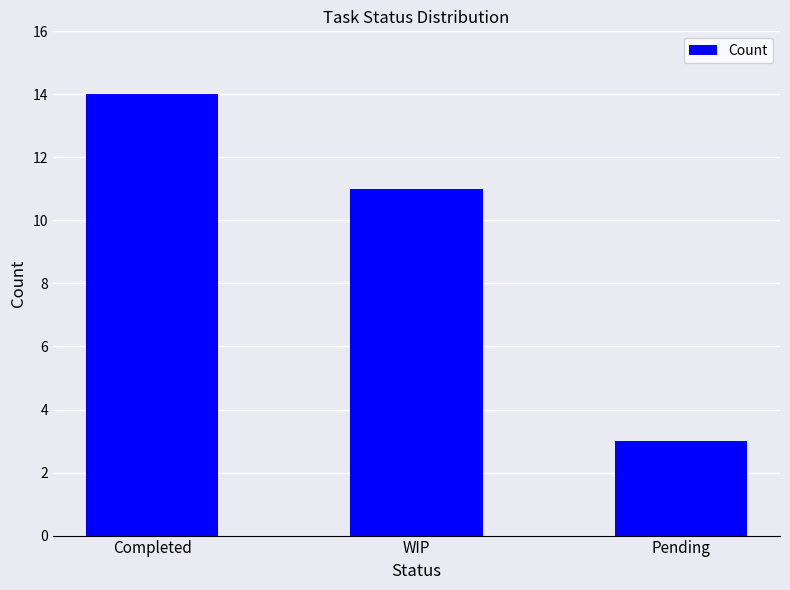

List the labels in order of value, largest first.

Completed, WIP, Pending